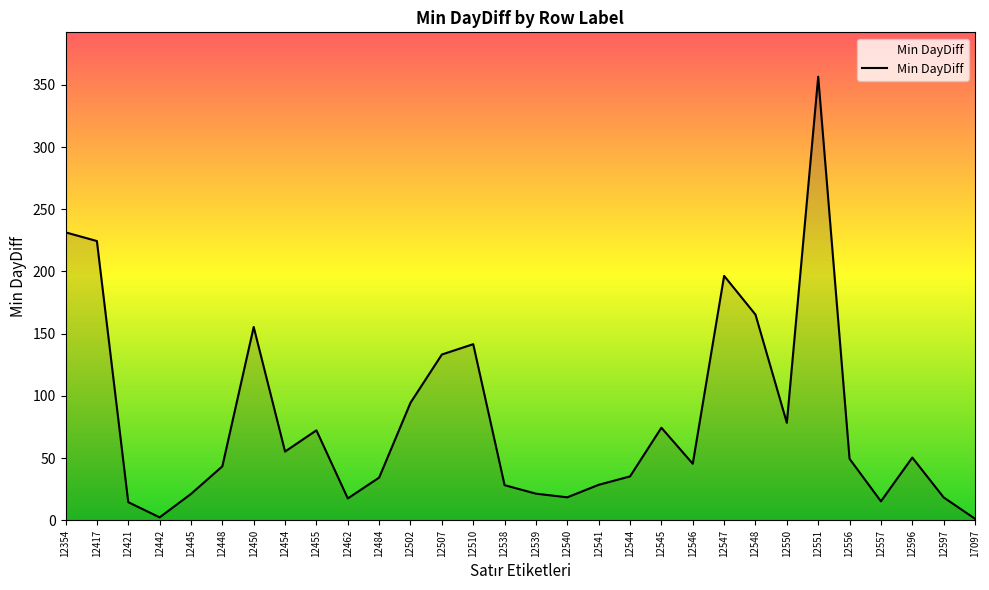

What is the average value?

80.9